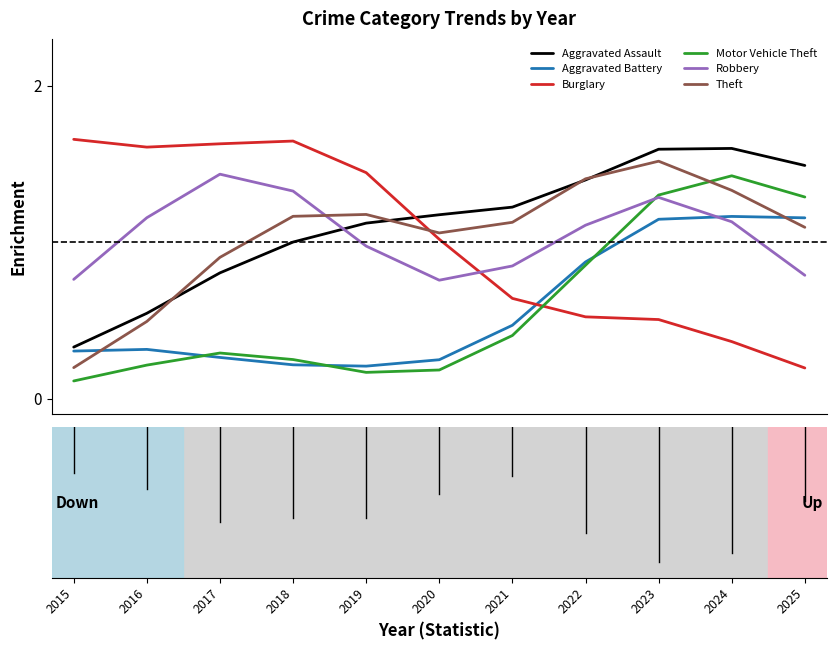

Which series has the largest range (max minus min)?

Burglary